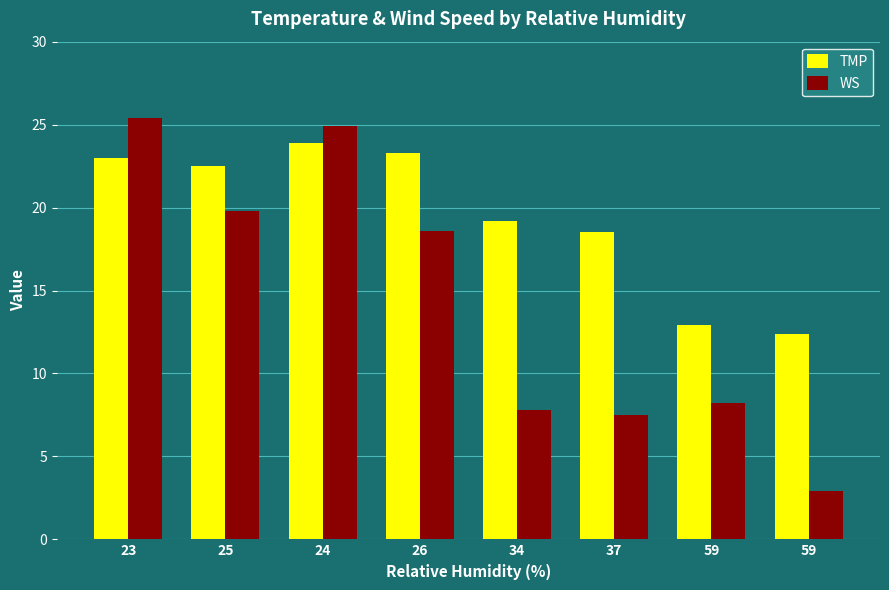

How many data points does each series have?

8